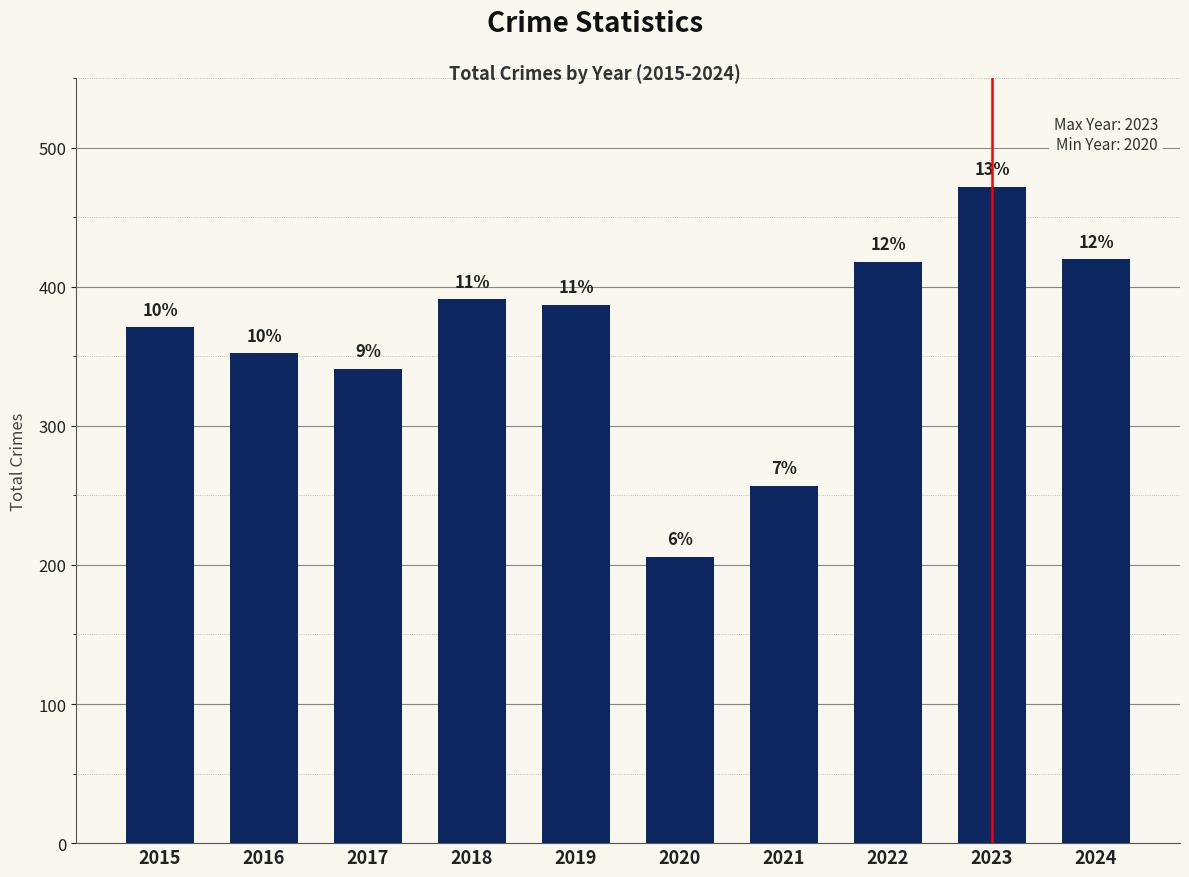

Reading left to right, what are all the values shown in this chart?

371	352	341	391	387	206	257	418	472	420